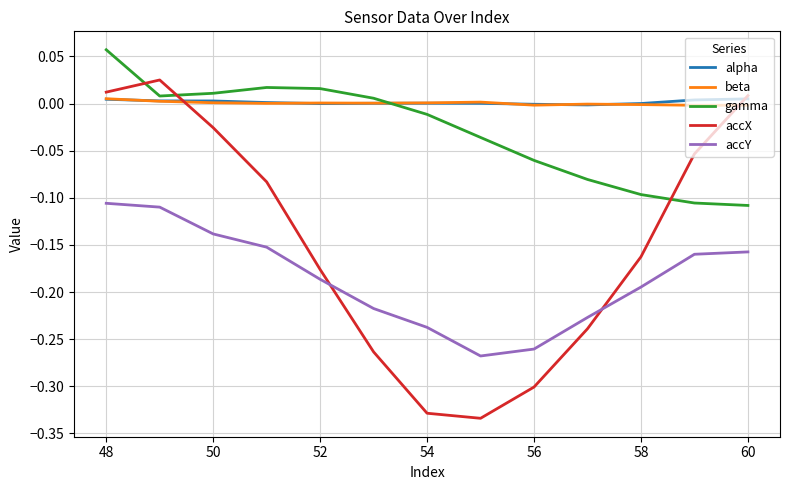

Which series has the largest range (max minus min)?

accX